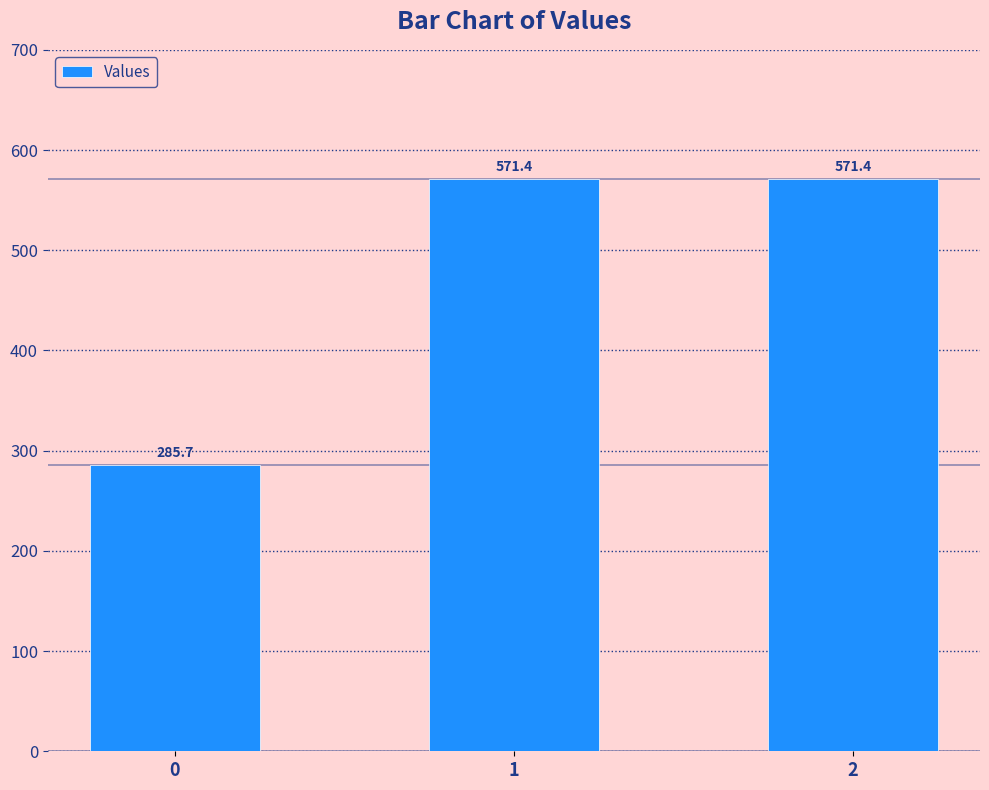

What is the value of the 1st bar from the left?

285.7